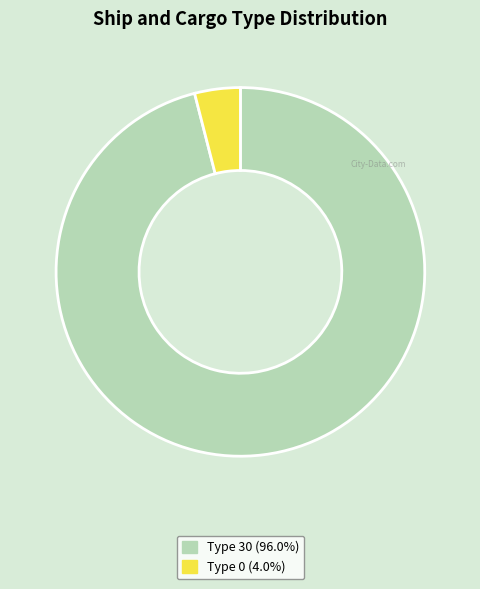

Does any single category account for the majority?

Yes